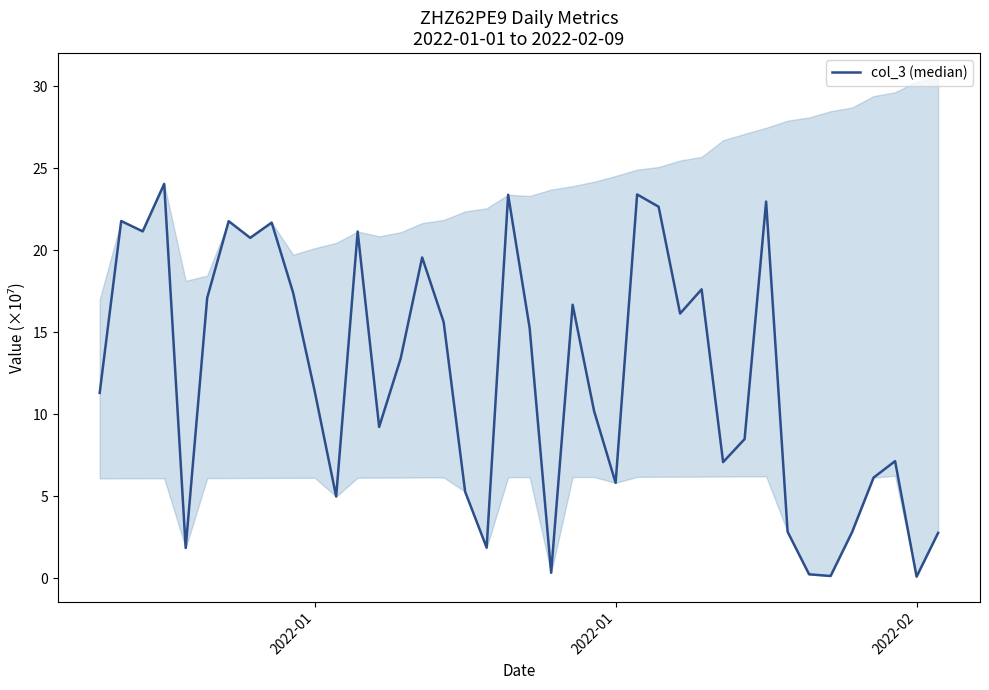

What is the sum of all values?

493.4